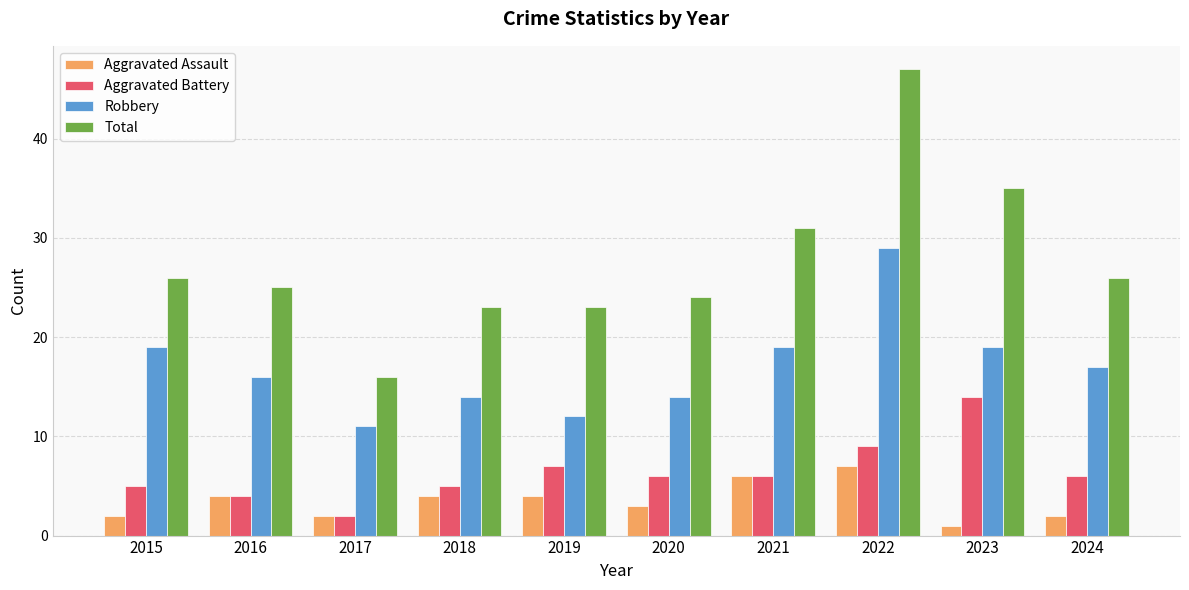

What is the maximum value for Total?

47